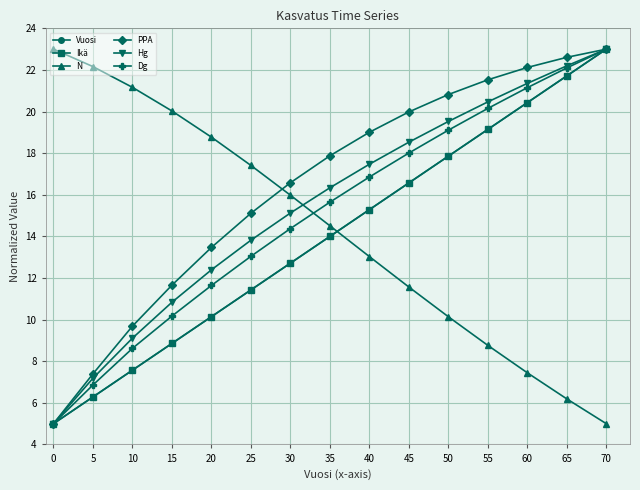

True or false: Ikä has more than 0 interior local peaks.

False